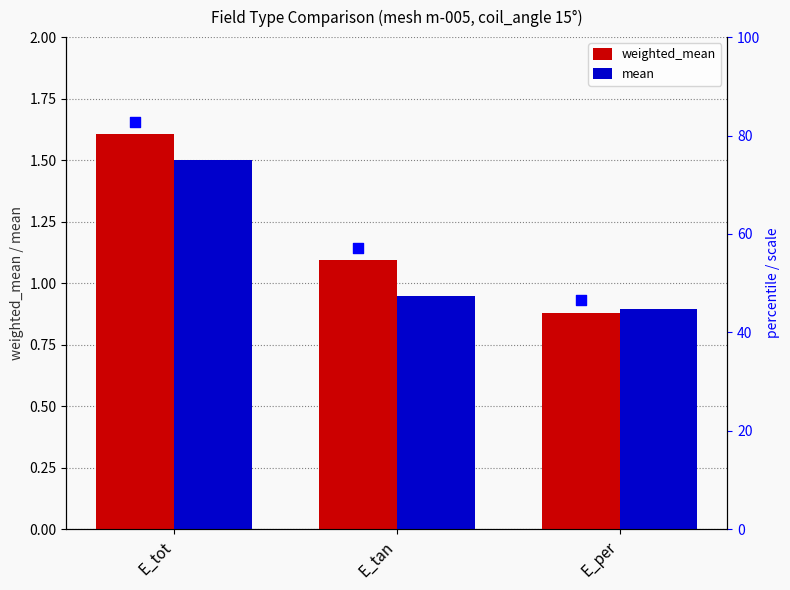

What is the total value across all series at E_tan?

2.0